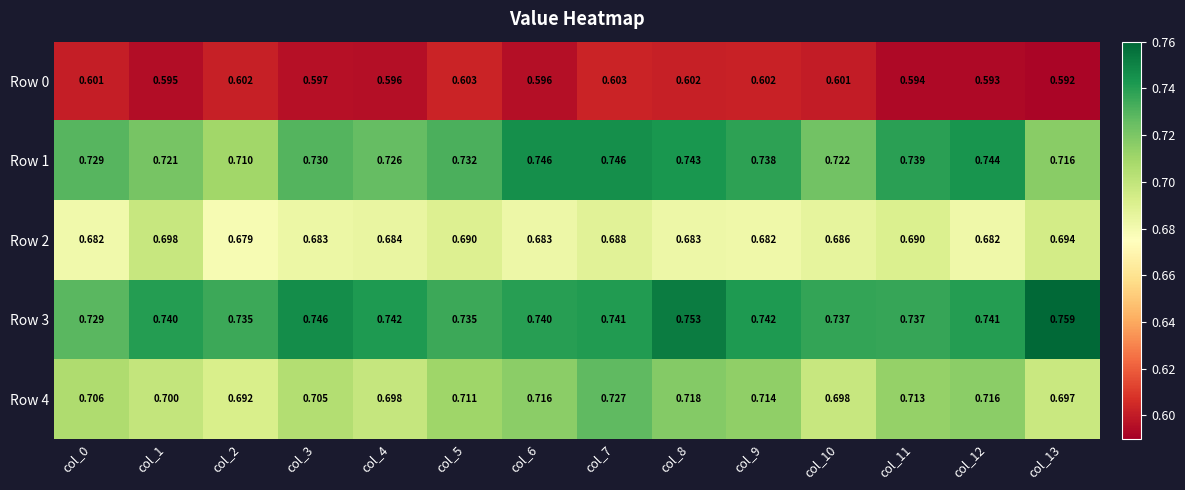

What is the spread (max minus min) of values at col_8?

0.2